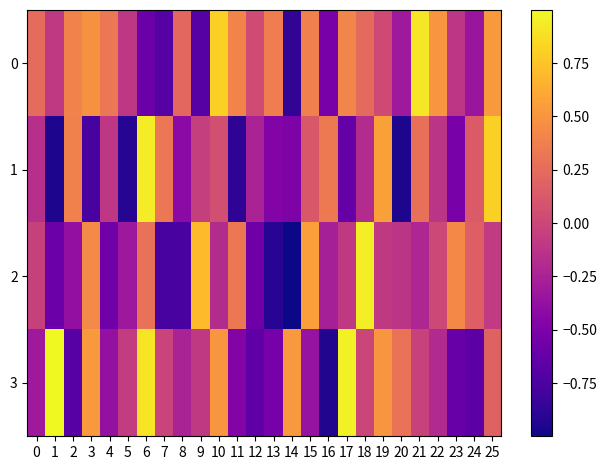

Reading right to left, list all the values displayed in this chart.

0: 25=0.5	24=-0.3	23=-0.1	22=0.5	21=0.9	20=-0.3	19=0.0	18=0.2	17=0.4	16=-0.5	15=0.4	14=-0.9	13=0.4	12=0.0	11=0.4	10=0.8	9=-0.7	8=0.2	7=-0.7	6=-0.6	5=-0.1	4=0.3	3=0.5	2=0.4	1=-0.1	0=0.2
1: 25=0.8	24=0.1	23=-0.5	22=-0.1	21=0.3	20=-0.9	19=0.6	18=-0.2	17=-0.6	16=0.3	15=0.1	14=-0.5	13=-0.5	12=-0.2	11=-0.9	10=0.1	9=-0.1	8=-0.4	7=0.3	6=0.9	5=-0.9	4=-0.1	3=-0.8	2=0.4	1=-0.9	0=-0.2
2: 25=-0.1	24=0.2	23=0.4	22=0.0	21=-0.2	20=-0.1	19=-0.1	18=0.9	17=-0.1	16=-0.3	15=0.6	14=-1.0	13=-0.9	12=-0.6	11=0.3	10=-0.2	9=0.7	8=-0.8	7=-0.8	6=0.3	5=-0.3	4=-0.6	3=0.4	2=-0.4	1=-0.6	0=-0.0
3: 25=0.2	24=-0.7	23=-0.6	22=-0.2	21=-0.0	20=0.3	19=0.5	18=-0.0	17=1.0	16=-0.9	15=-0.4	14=0.5	13=-0.5	12=-0.7	11=-0.5	10=0.5	9=-0.1	8=-0.2	7=-0.0	6=0.9	5=-0.1	4=-0.4	3=0.5	2=-0.7	1=1.0	0=-0.3